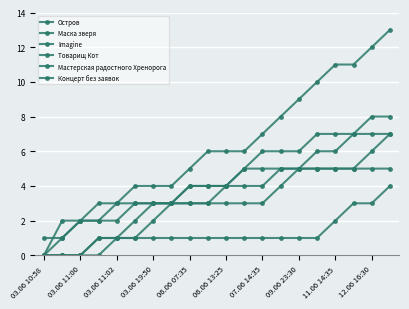

True or false: Товарищ Кот has more than 1 interior local peaks.

False